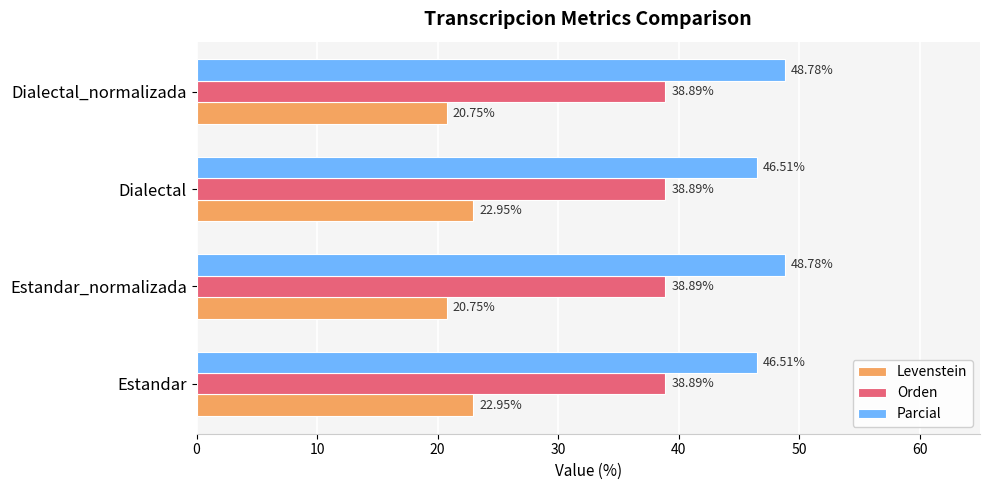

What is the average value of the Parcial series?

47.6